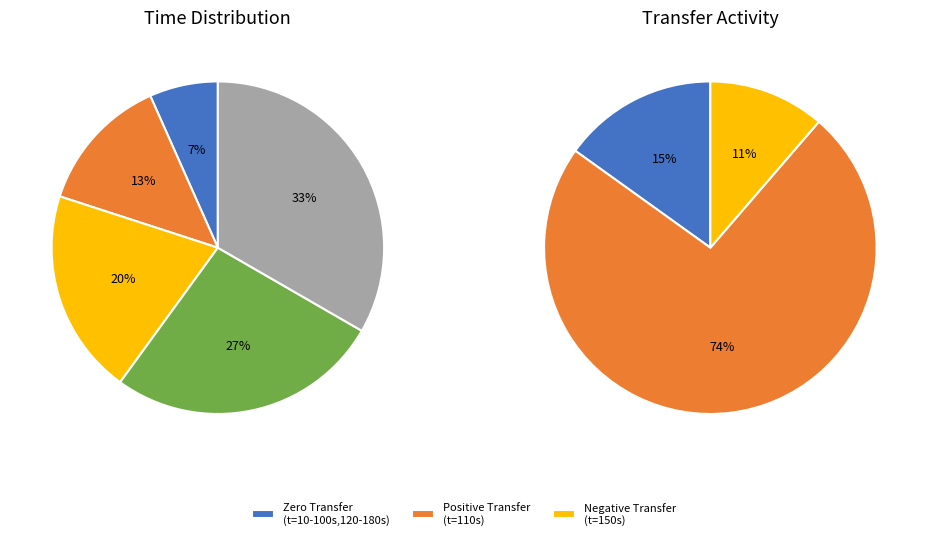

Does any single category account for the majority?

Yes